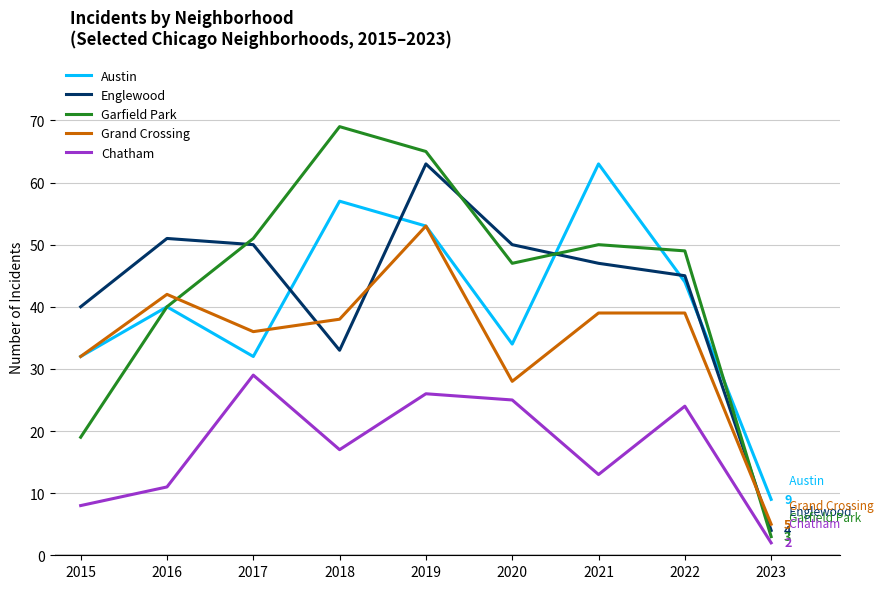

How many intersections are there between Englewood and Grand Crossing?

3